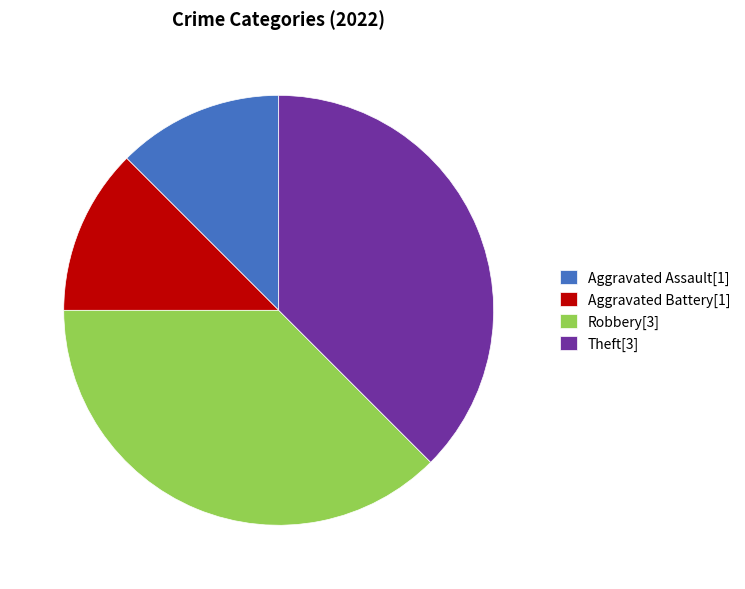

Does Aggravated Battery account for over 50% of the chart?

No